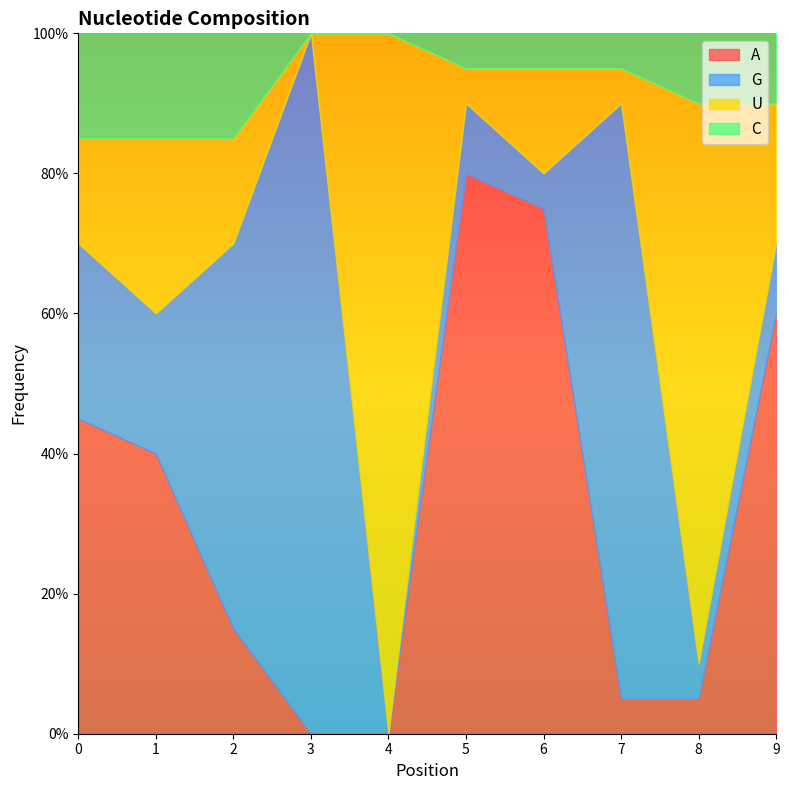

What is the sum of all U values?

2.8